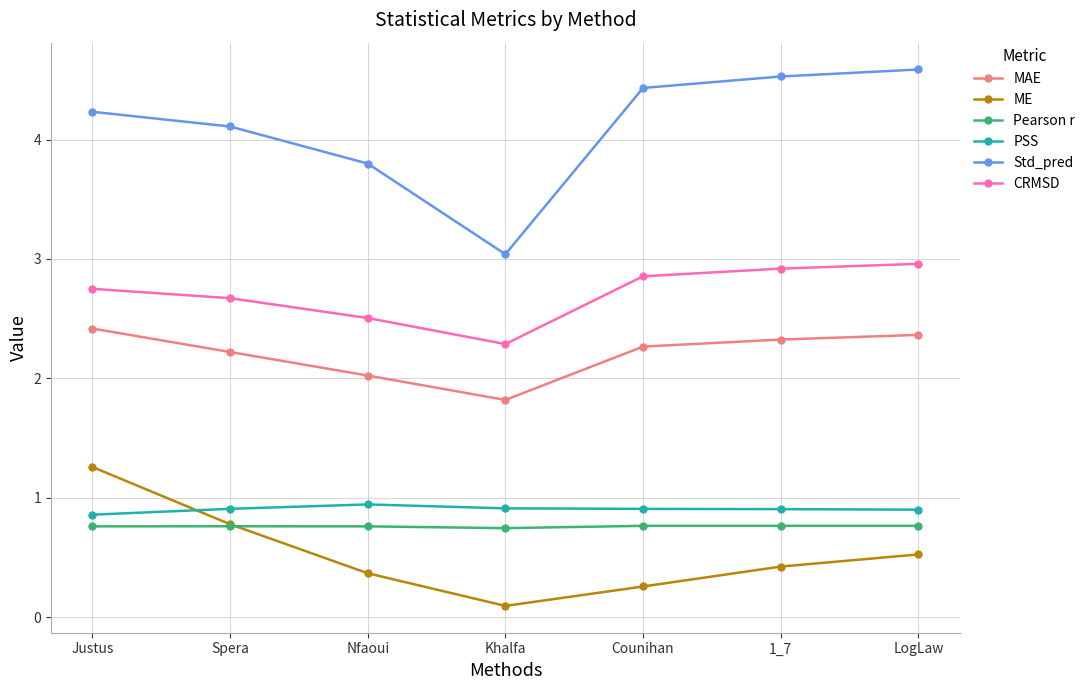

Rank the series at LogLaw from highest to lowest value.

Std_pred, CRMSD, MAE, PSS, Pearson r, ME